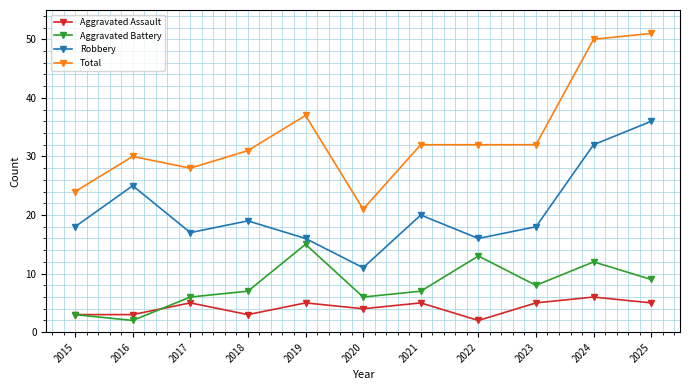

Which category has the highest value across all series?

2025